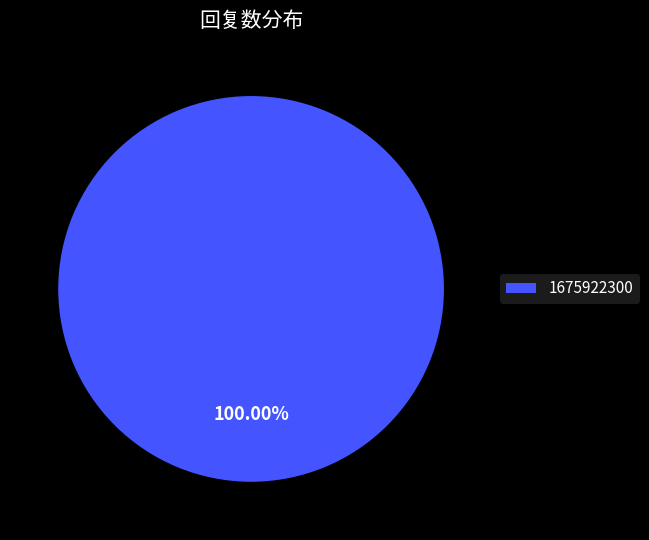

Is there a majority slice in this chart?

Yes